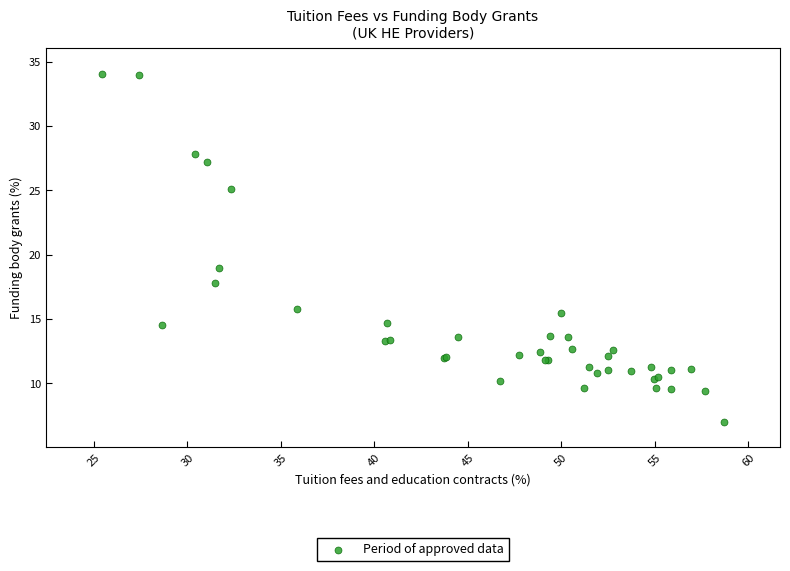

What Y value in the scatter plot is closest to 20?

19.0